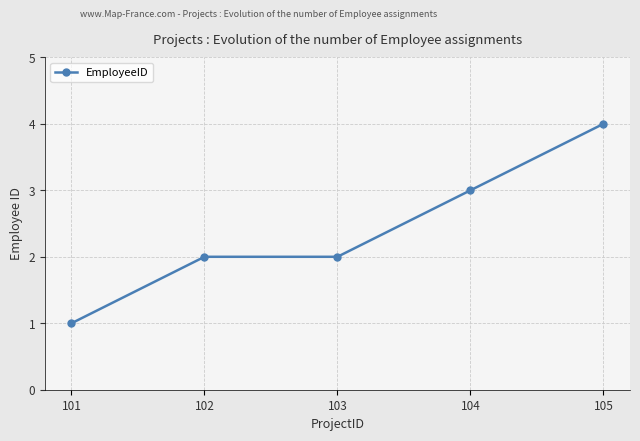

Is this an area chart (filled region under the line)?

No